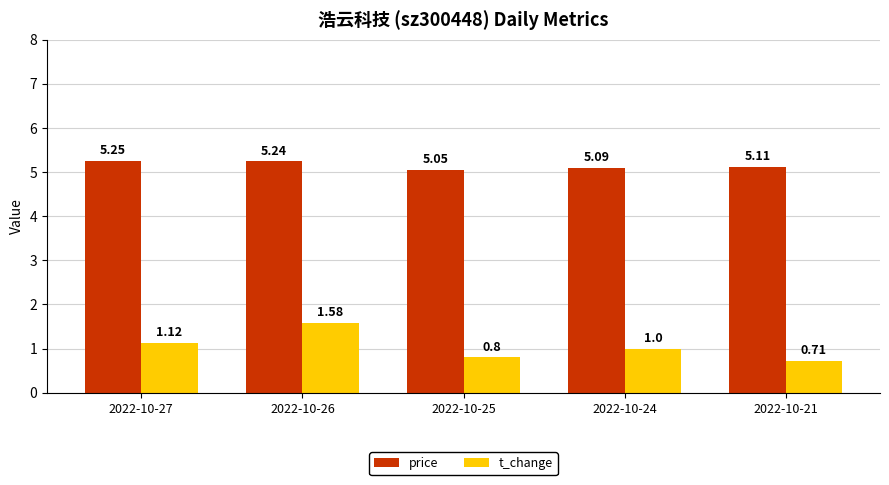

Rank the series by their maximum value, from highest to lowest.

price, t_change